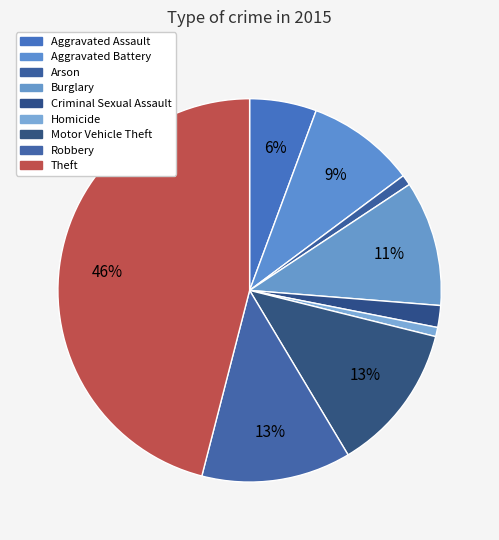

True or false: Homicide accounts for 9% of the total.

False